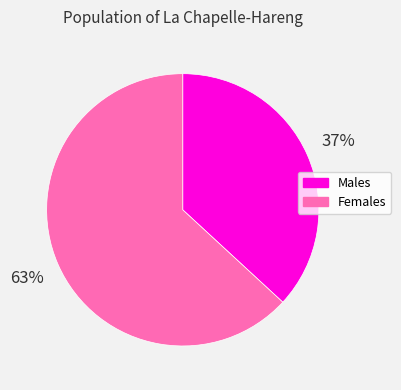

To the nearest percent, what is the difference between the Females and Males slice percentages?

26%